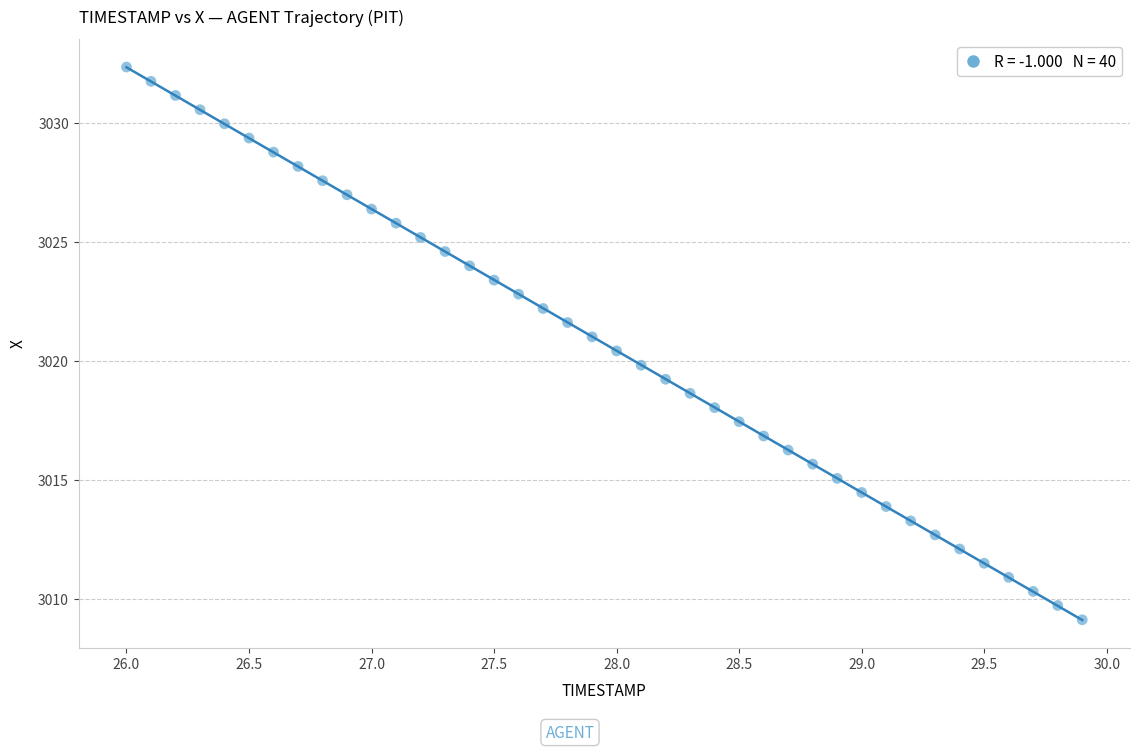

What is the range of X values (max minus min)?

3.9